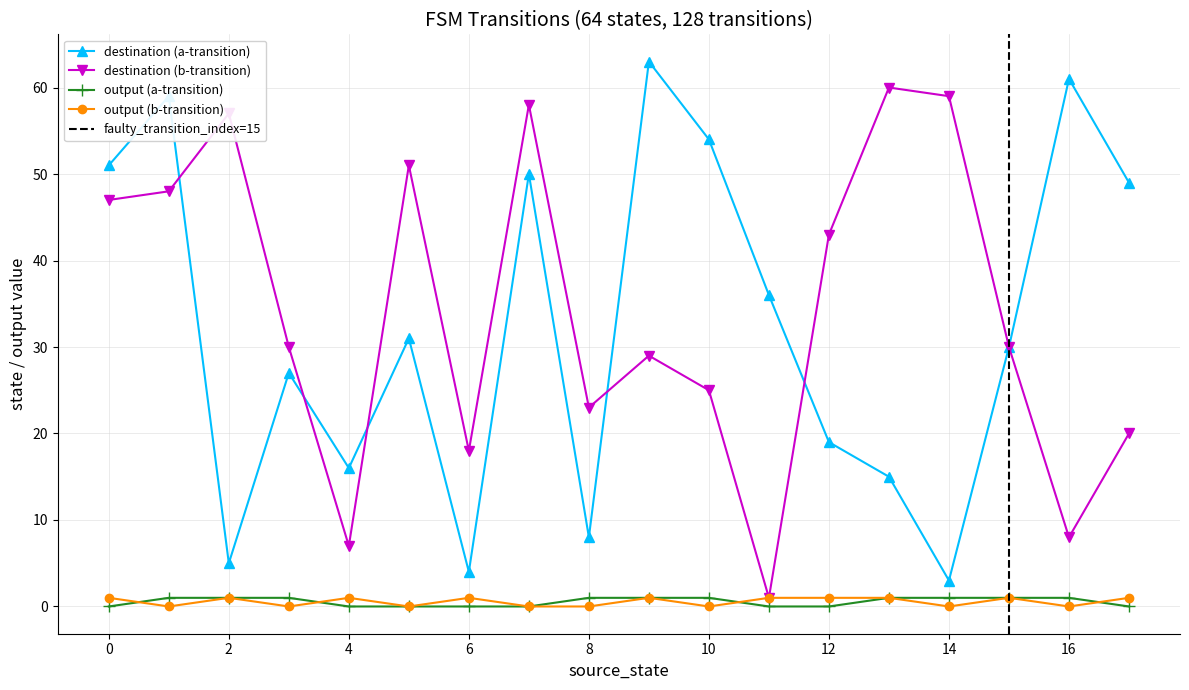

The value of destination (a-transition) at 0 is 18. True or false?

False